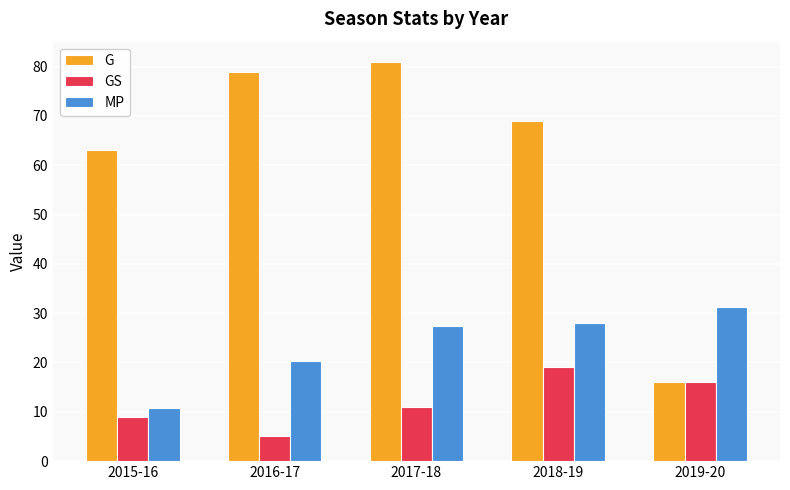

Which series changed the most between 2015-16 and 2016-17?

G